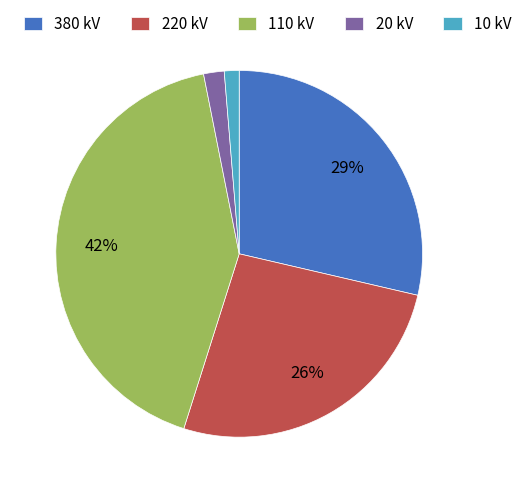

What is the ratio of the value at 110 kV to the value at 220 kV?

1.6